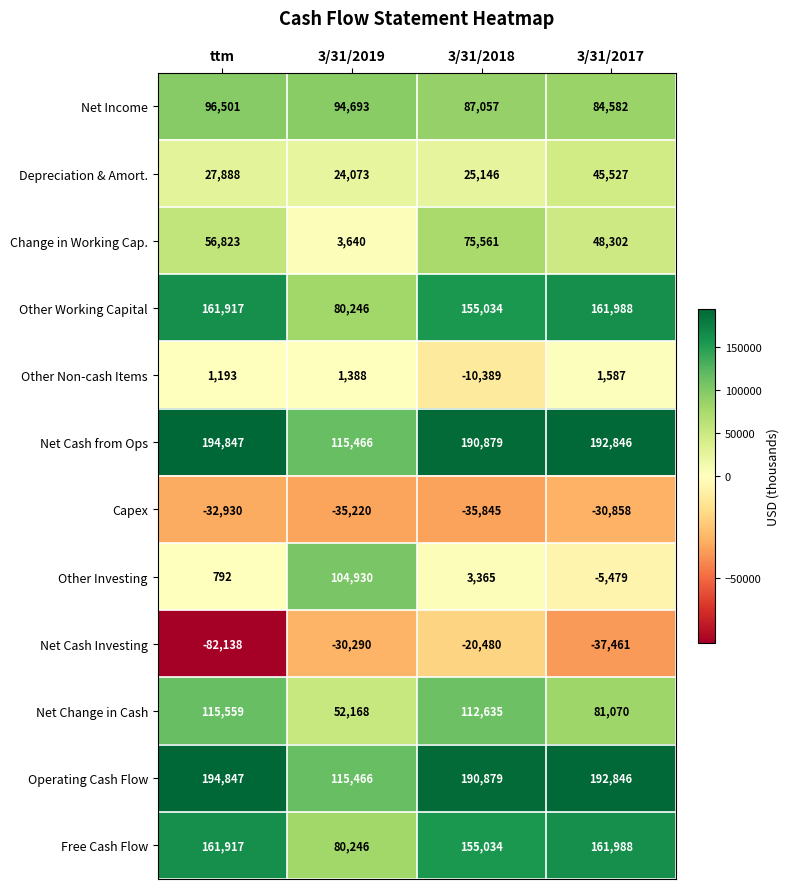

What is the difference between the highest and lowest values at 3/31/2019?

150686